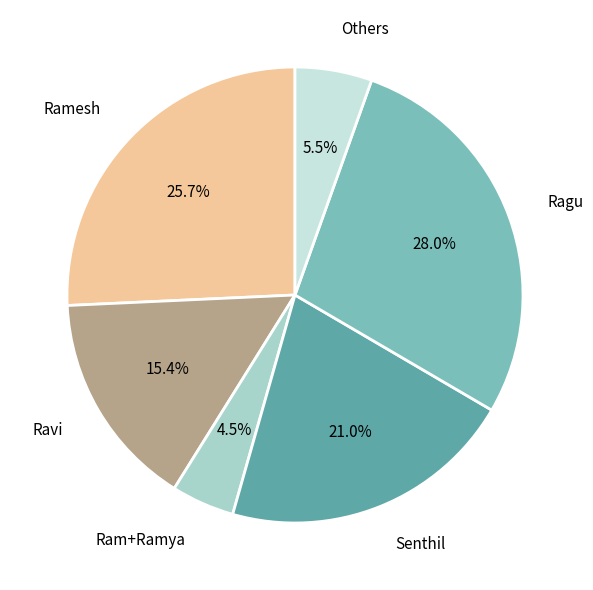

Approximately how many times larger is the value at Senthil compared to Ramesh?

0.8